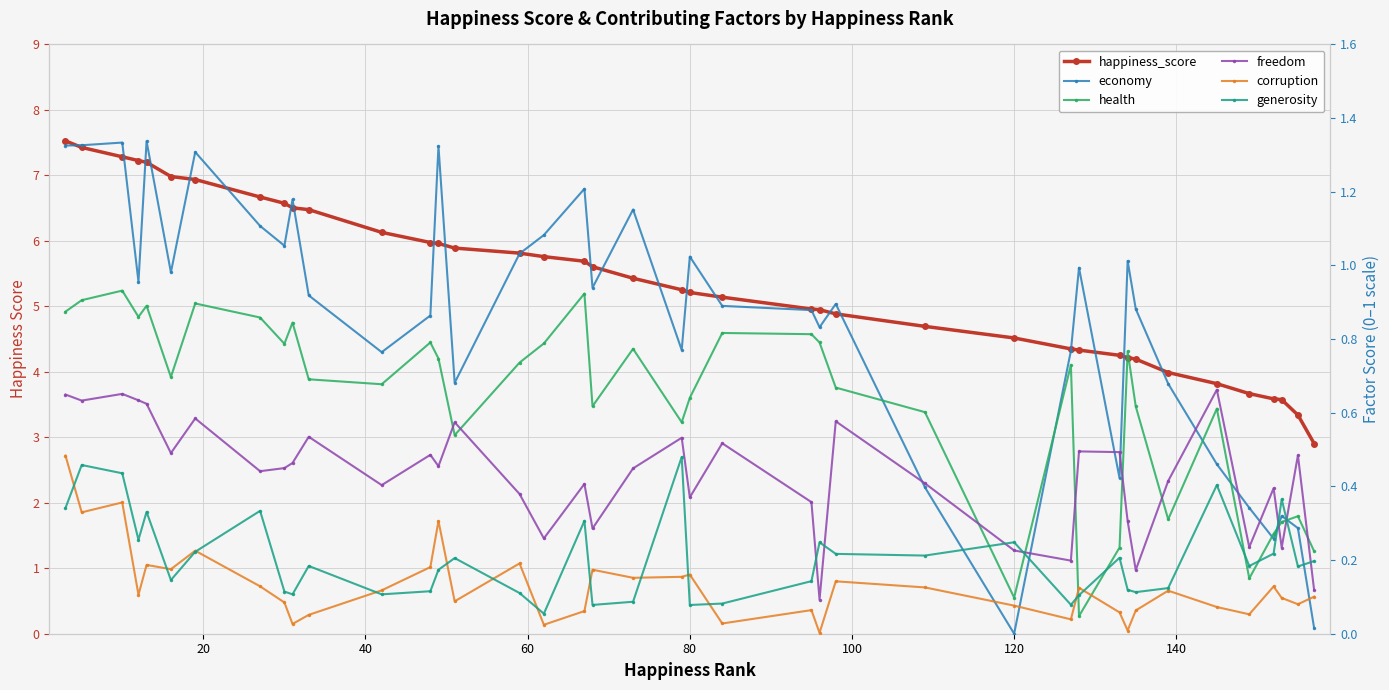

What is the sum of all freedom values?

17.1